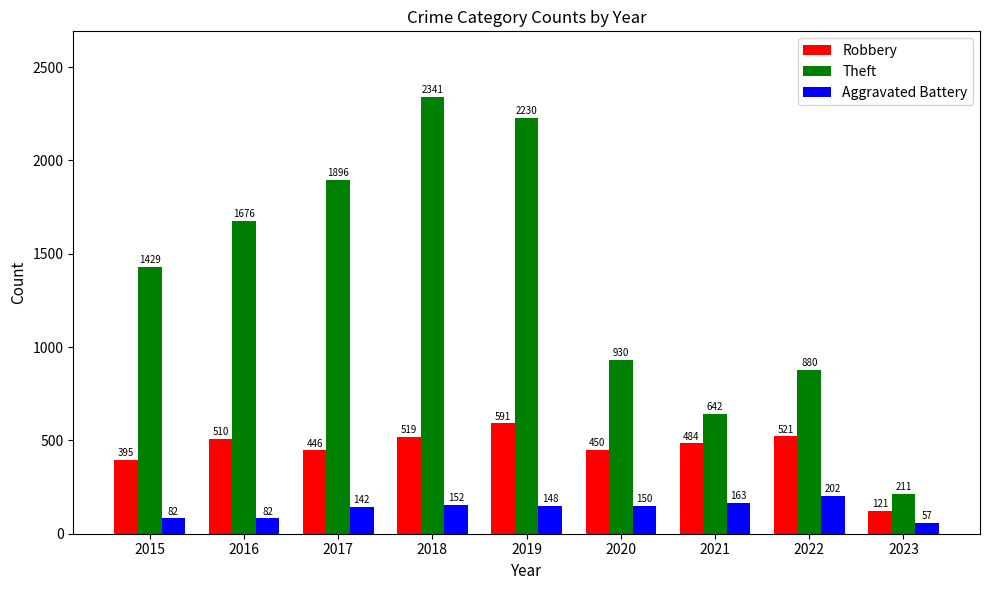

Which category has the lowest value across all series?

2023